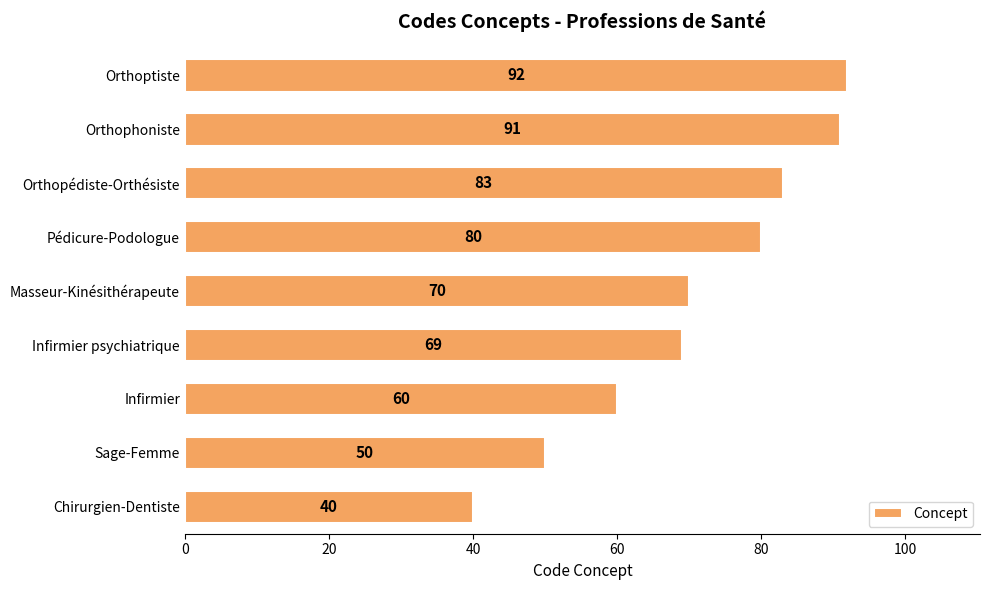

Reading bottom to top, transcribe all the data shown in this chart.

40	50	60	69	70	80	83	91	92